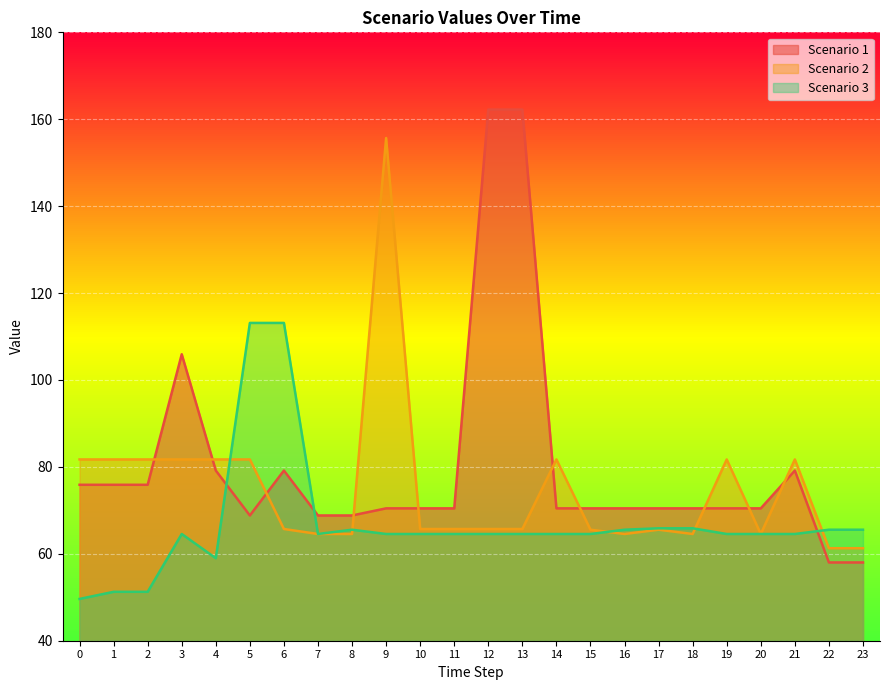

The Scenario 1 series shows 79.2 at 4. True or false?

True